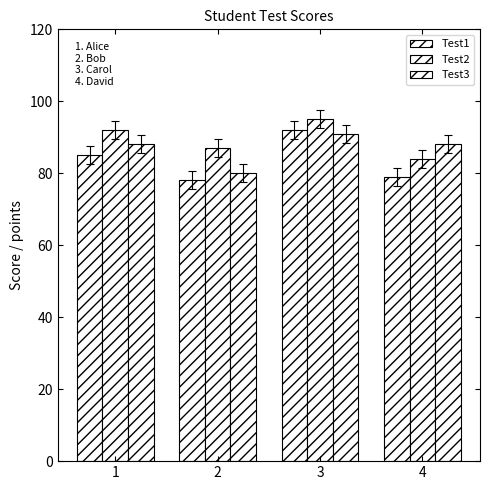

Which series has the largest range (max minus min)?

Test1